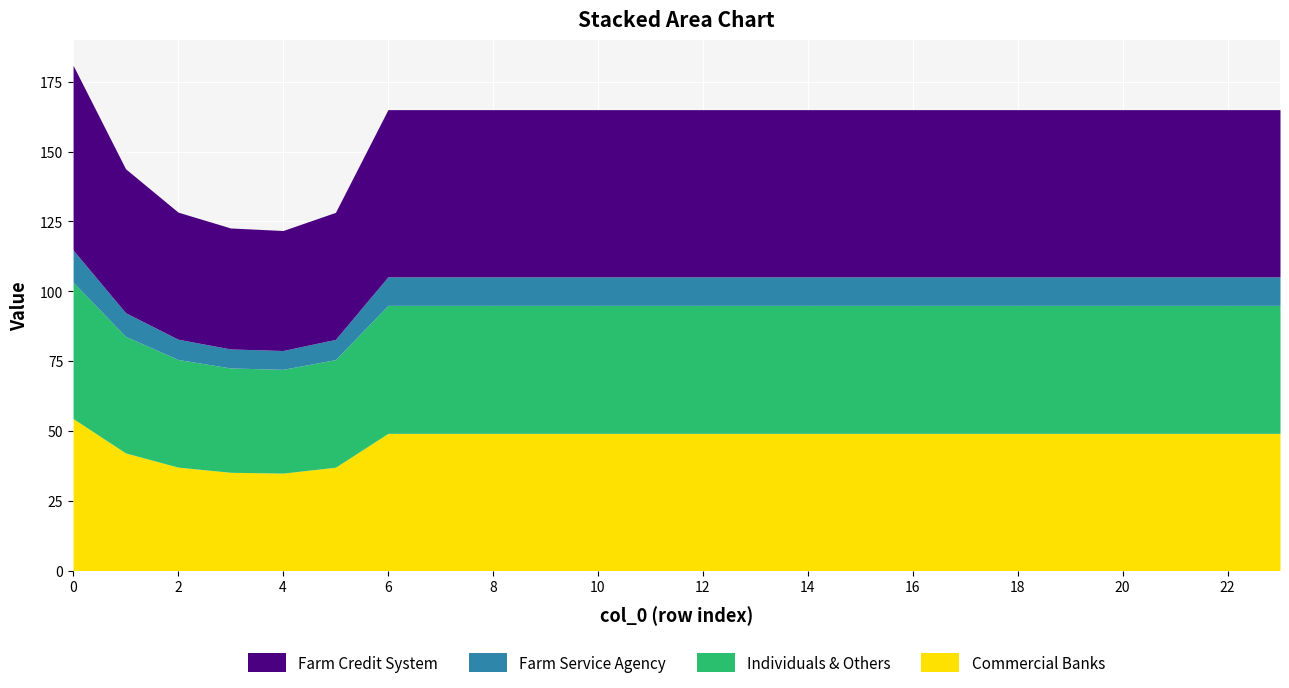

What is the total value across all series at 12?

165.0